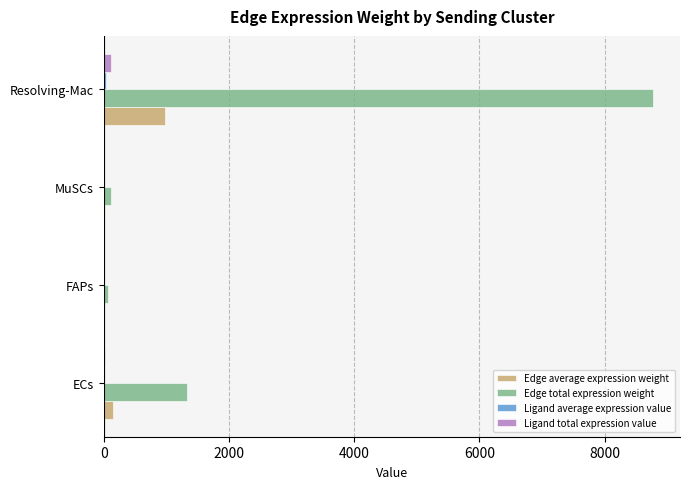

At which label is Edge total expression weight closest to 4412?

ECs